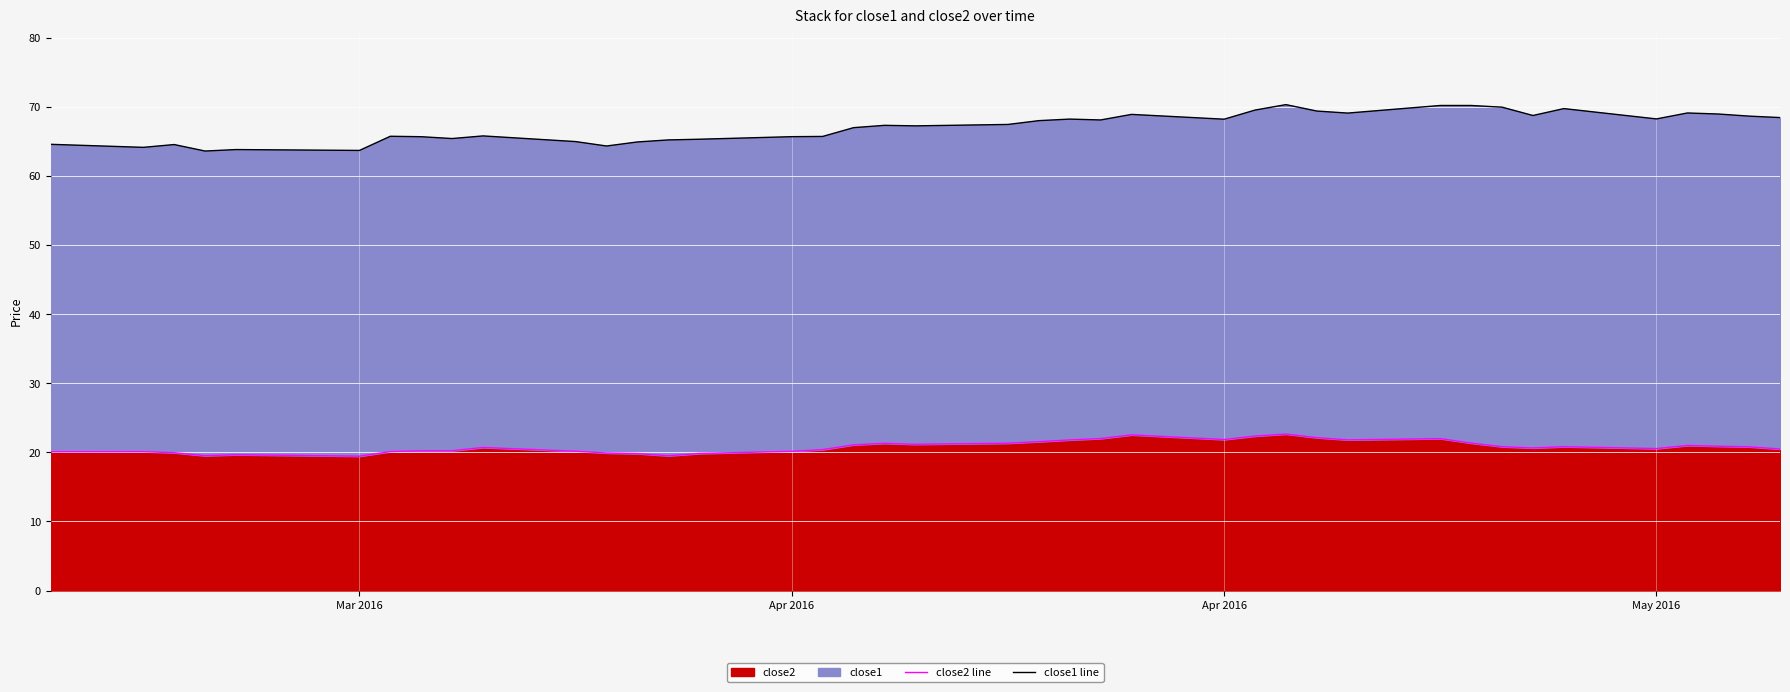

How many interior local peaks does the close1 line series have?

10